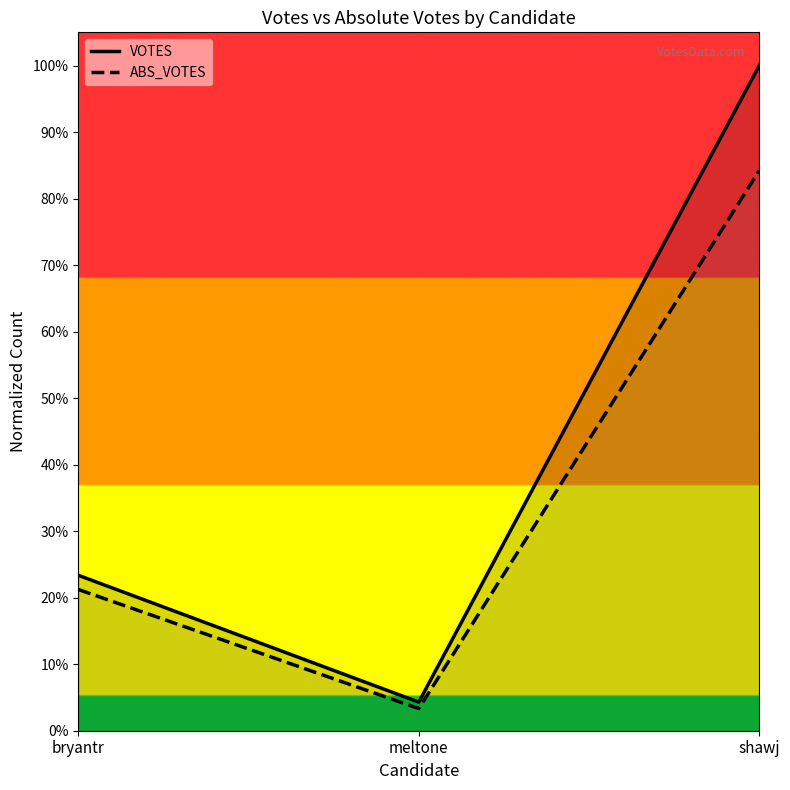

At shawj, list the series in order from largest to smallest.

VOTES, ABS_VOTES